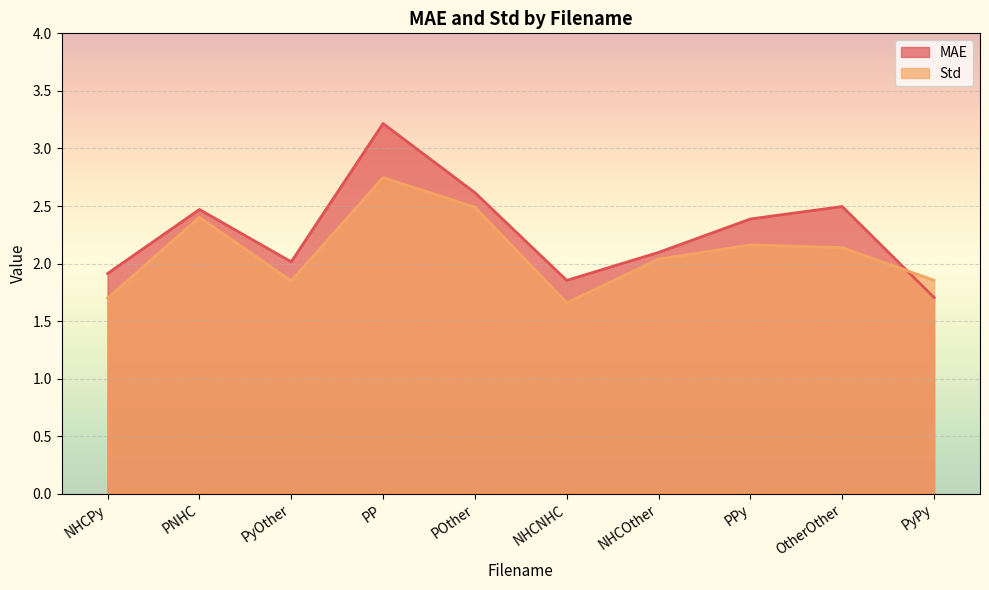

Which series has the largest total across all categories?

MAE